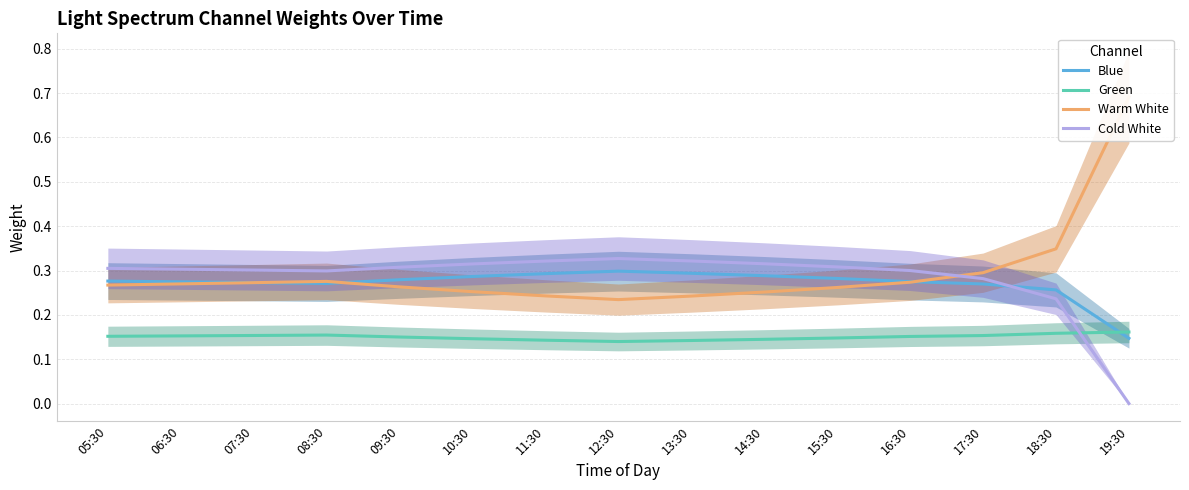

What is the difference between the highest and lowest values at 19:30?

0.7